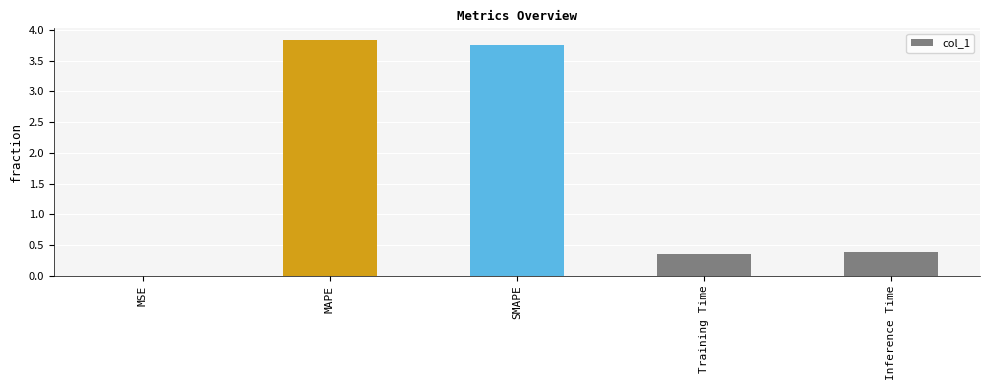

What is the maximum value shown in the chart?

3.8